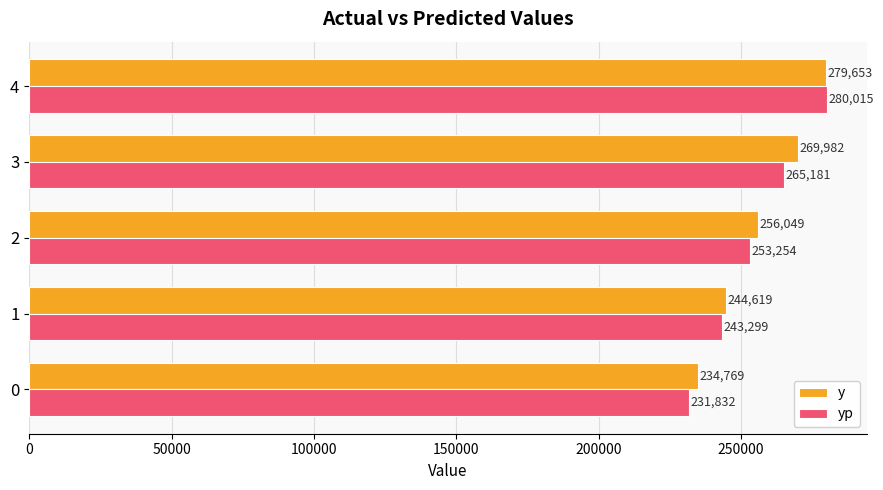

What is the maximum value for y?

279653.0